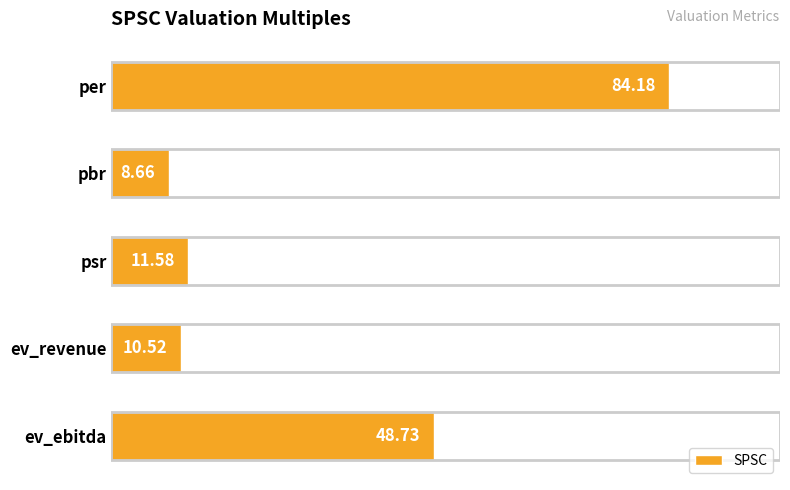

Rank the categories by value from lowest to highest.

pbr, ev_revenue, psr, ev_ebitda, per